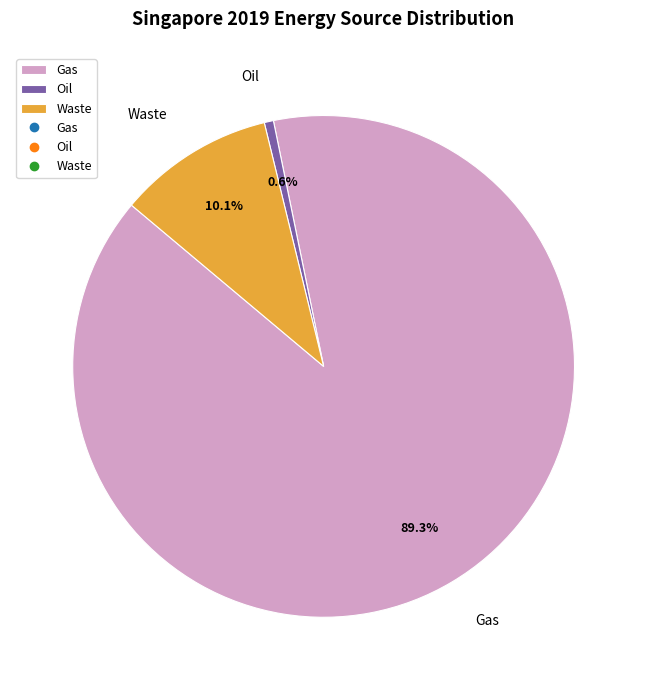

Does Gas represent more than half of the total?

Yes